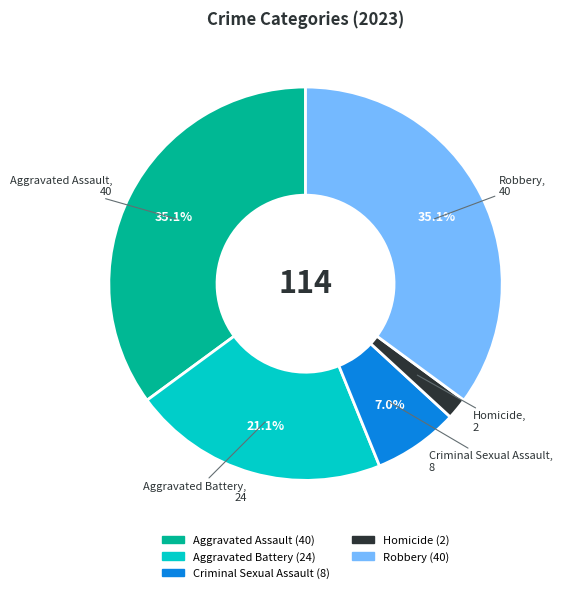

What is the smallest slice in the pie chart?

Homicide